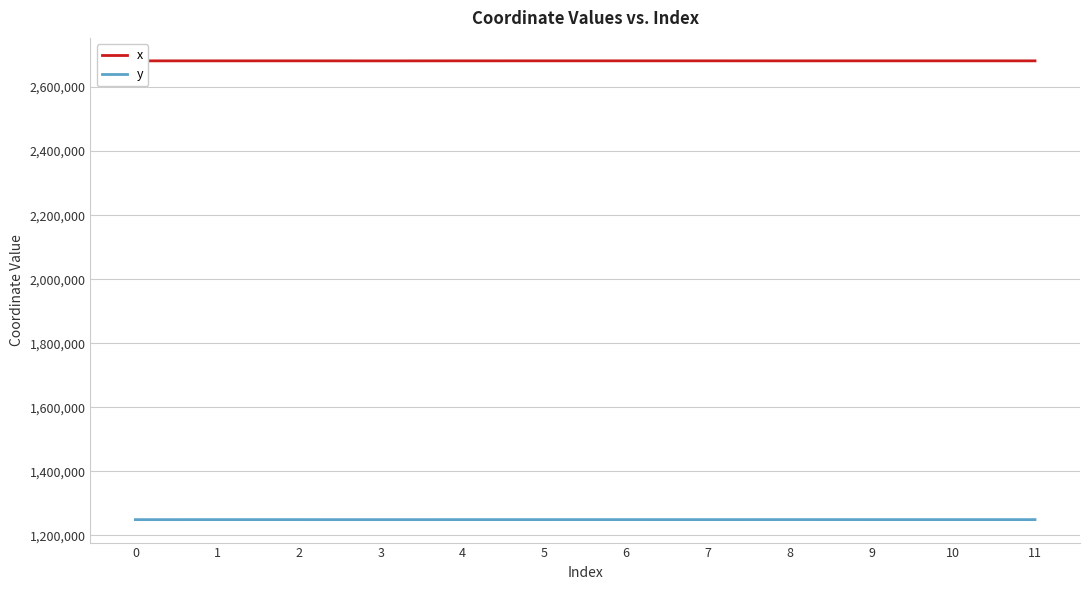

How many values in the y series are below 1249302?

6